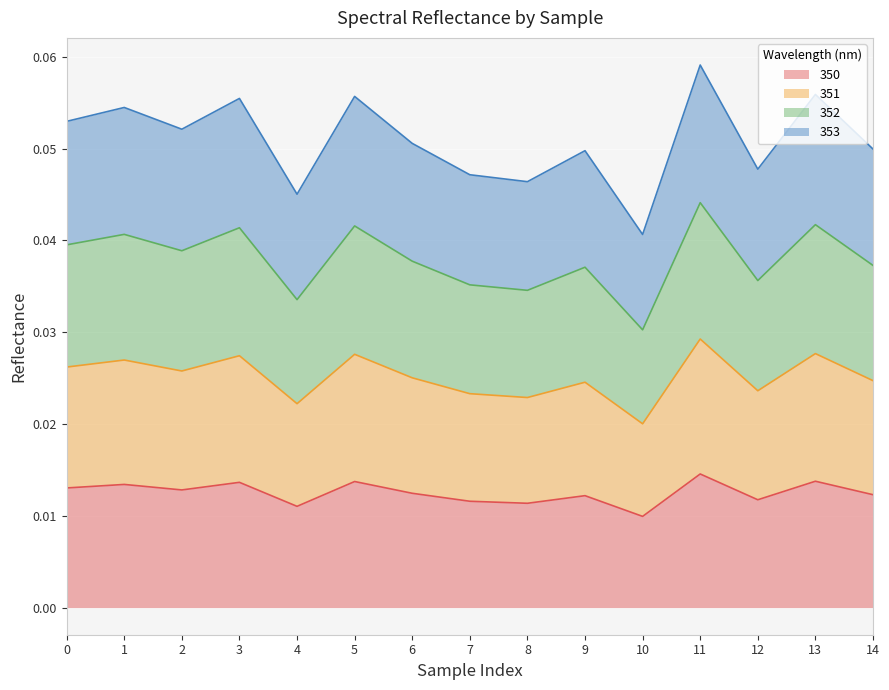

Which series has the largest range (max minus min)?

352